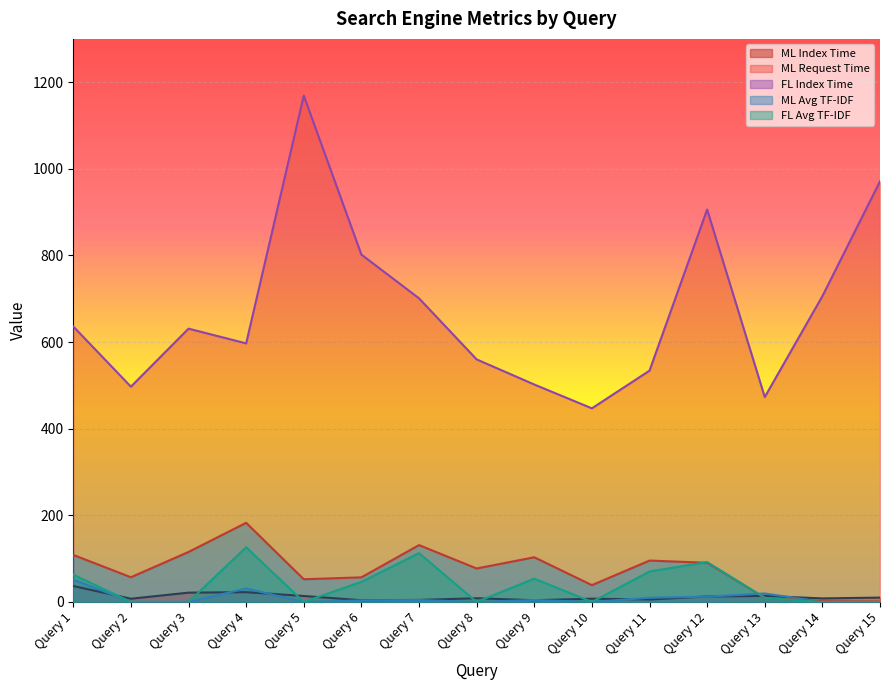

How many times do ML Avg TF-IDF and FL Index Time cross each other?

2